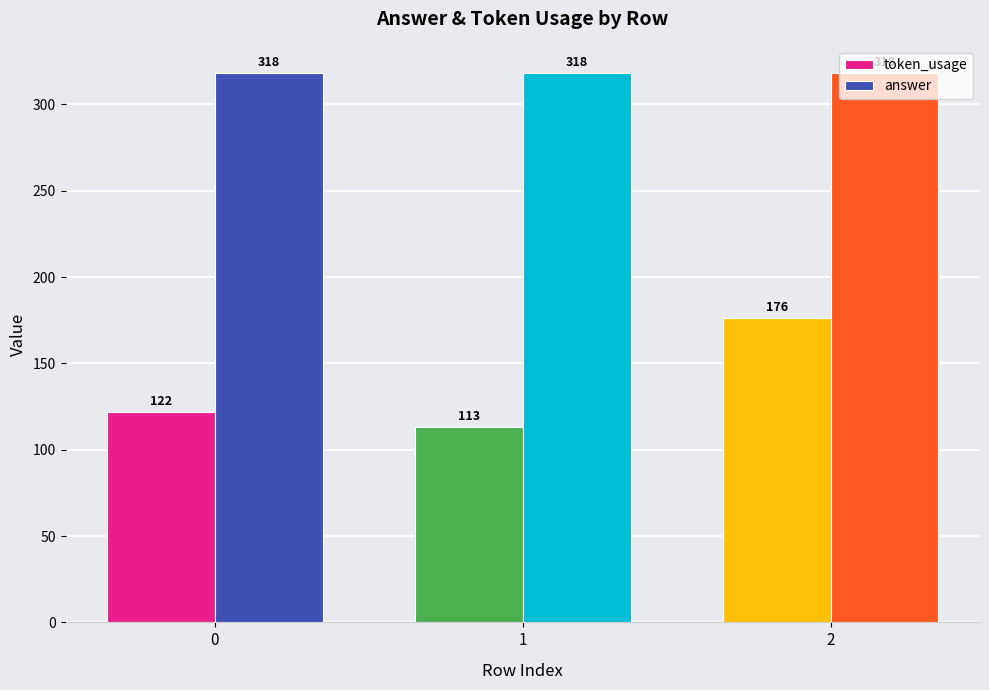

What is the greatest value displayed?

318